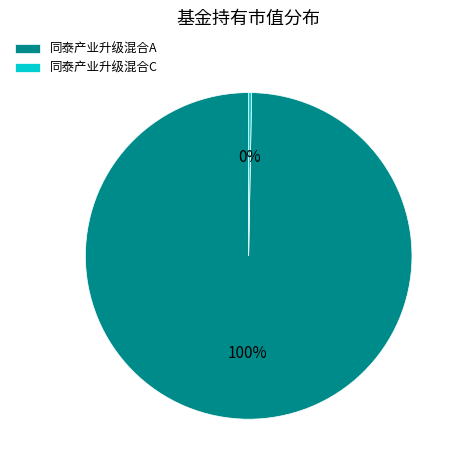

True or false: 同泰产业升级混合A accounts for 89% of the total.

False